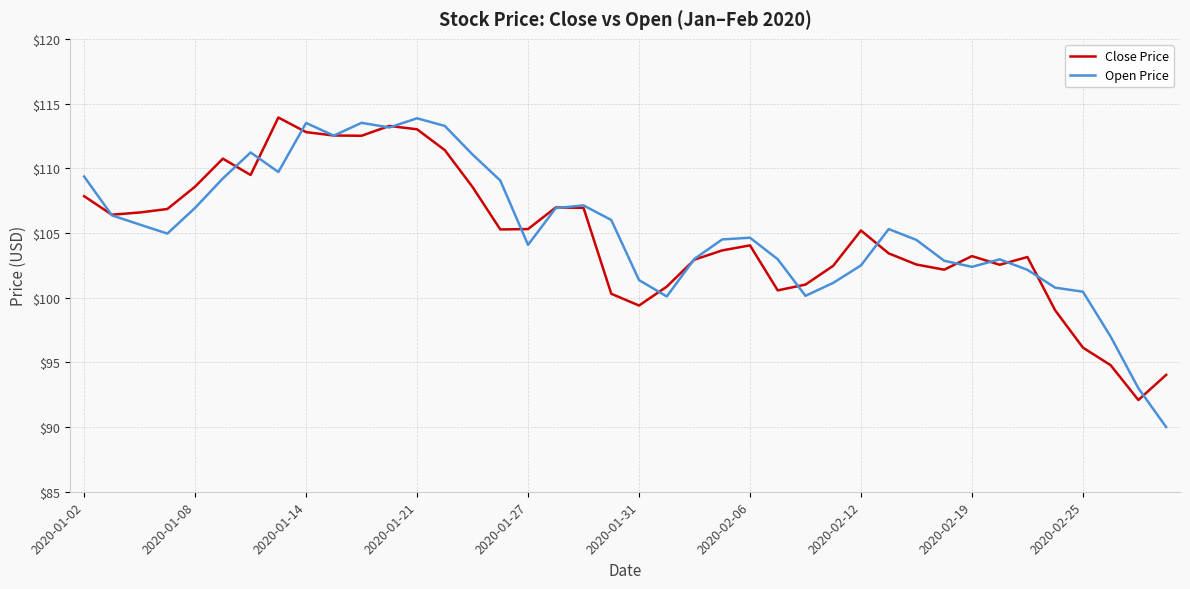

Which series has the largest range (max minus min)?

Open Price